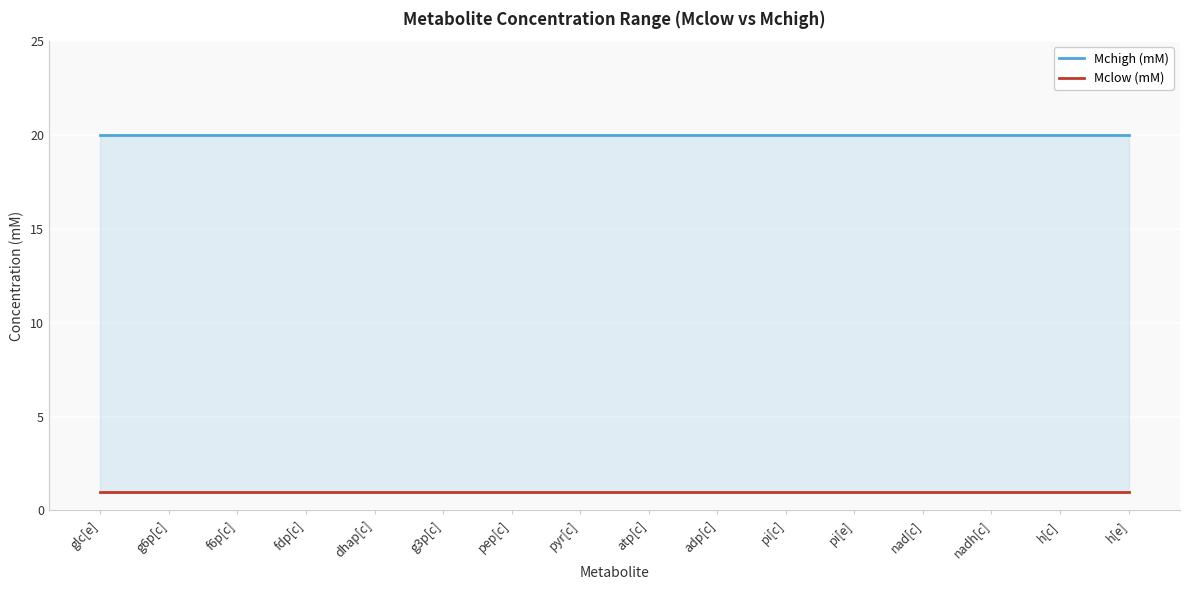

True or false: Mclow (mM) and Mchigh (mM) cross at least once.

False